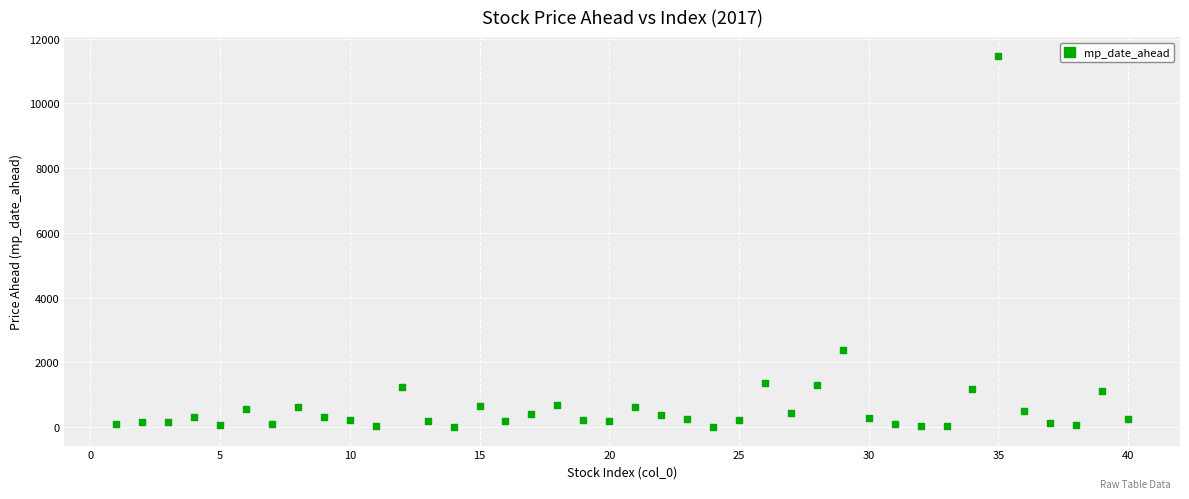

What is the range of Y values (max minus min)?

11472.3